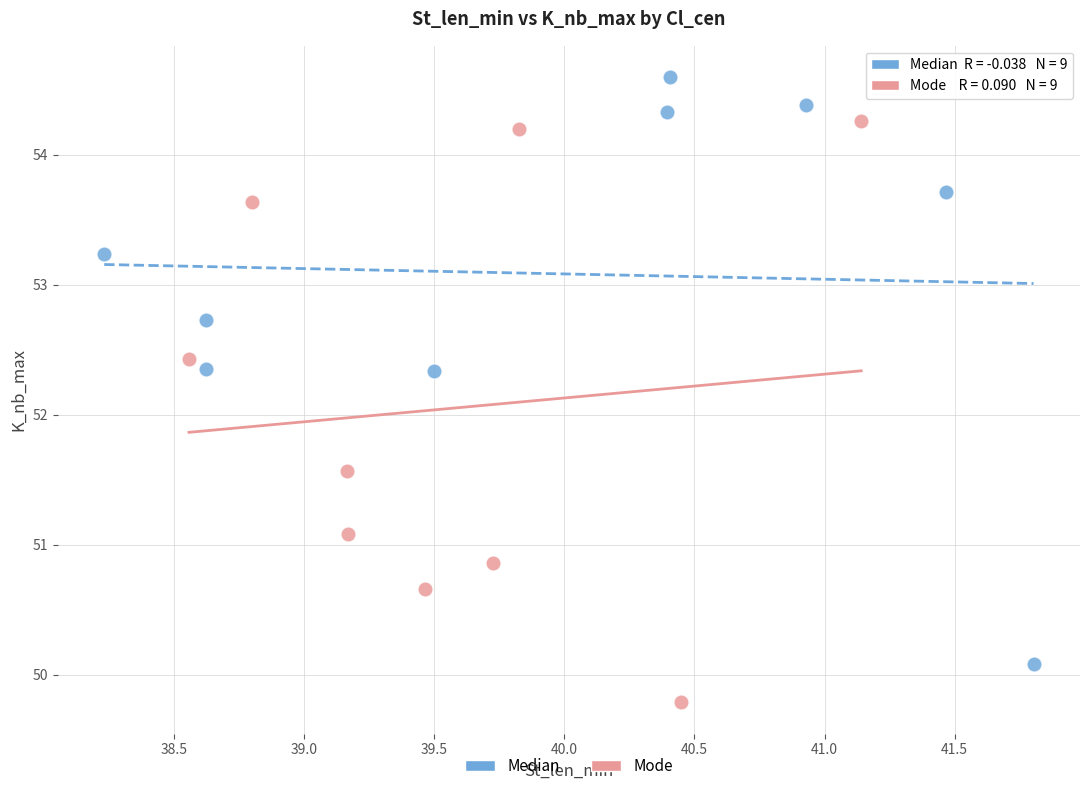

Which series contains the lowest Y value?

Mode